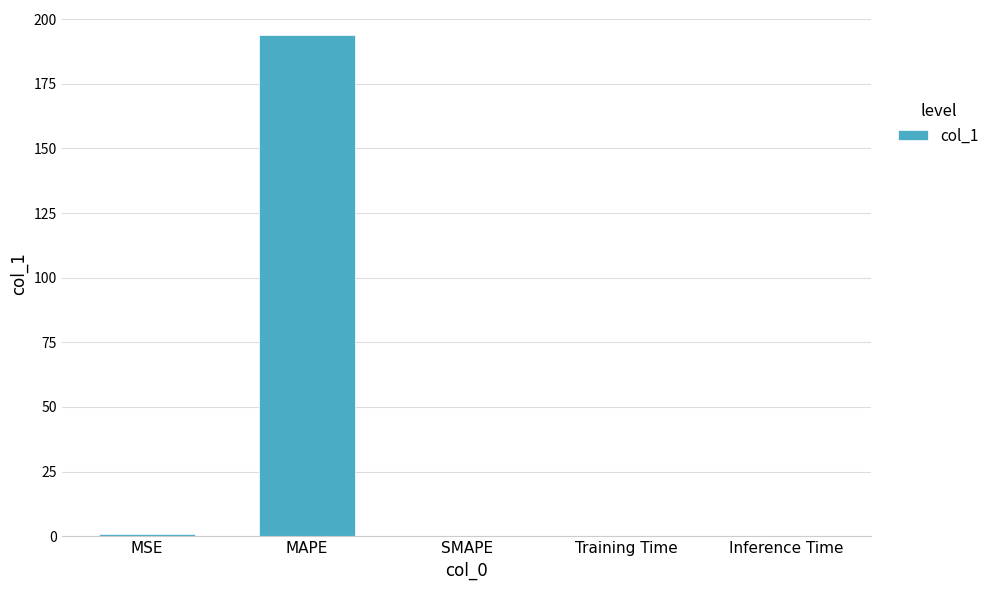

What is the difference between the values at MSE and Training Time?

0.8